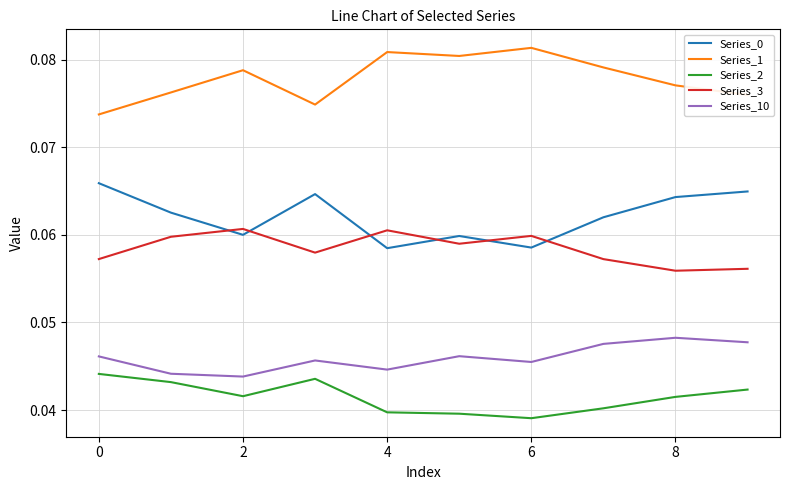

Which series has the largest total across all categories?

Series_1